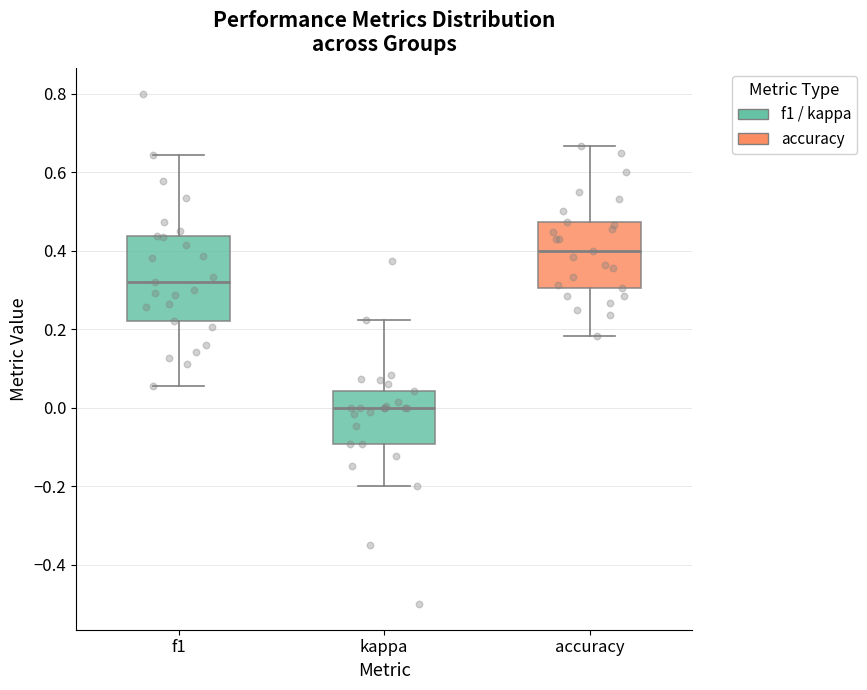

Reading left to right, read every box against the y-axis: the position of its median line, the range the box covers, and the ends of its whiskers. The values are not printed on the chart, so give them approximately, as read against the axis.

f1: median 0.32, box 0.22 to 0.44, whiskers 0.06 to 0.64
kappa: median 0.00, box -0.10 to 0.04, whiskers -0.20 to 0.22
accuracy: median 0.40, box 0.30 to 0.48, whiskers 0.18 to 0.66